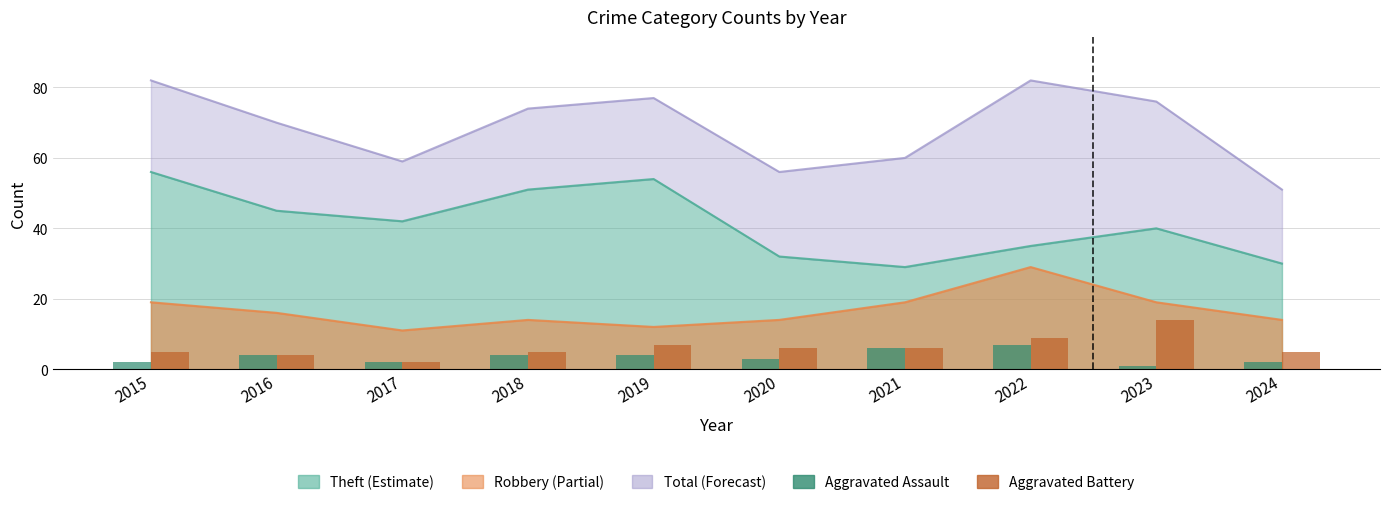

What is the value of the Aggravated Assault bar at the 5th from the left?

4